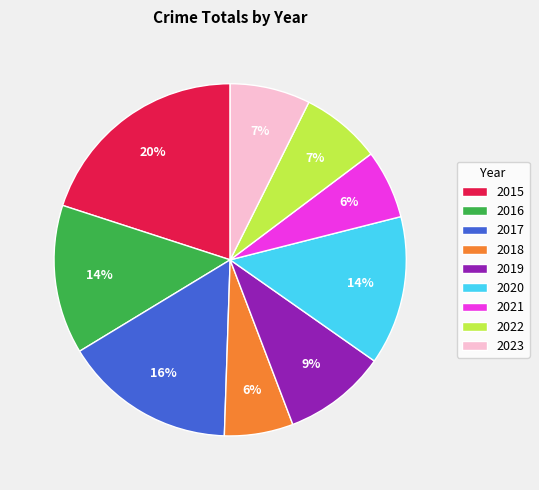

Count the number of slices in the pie.

9